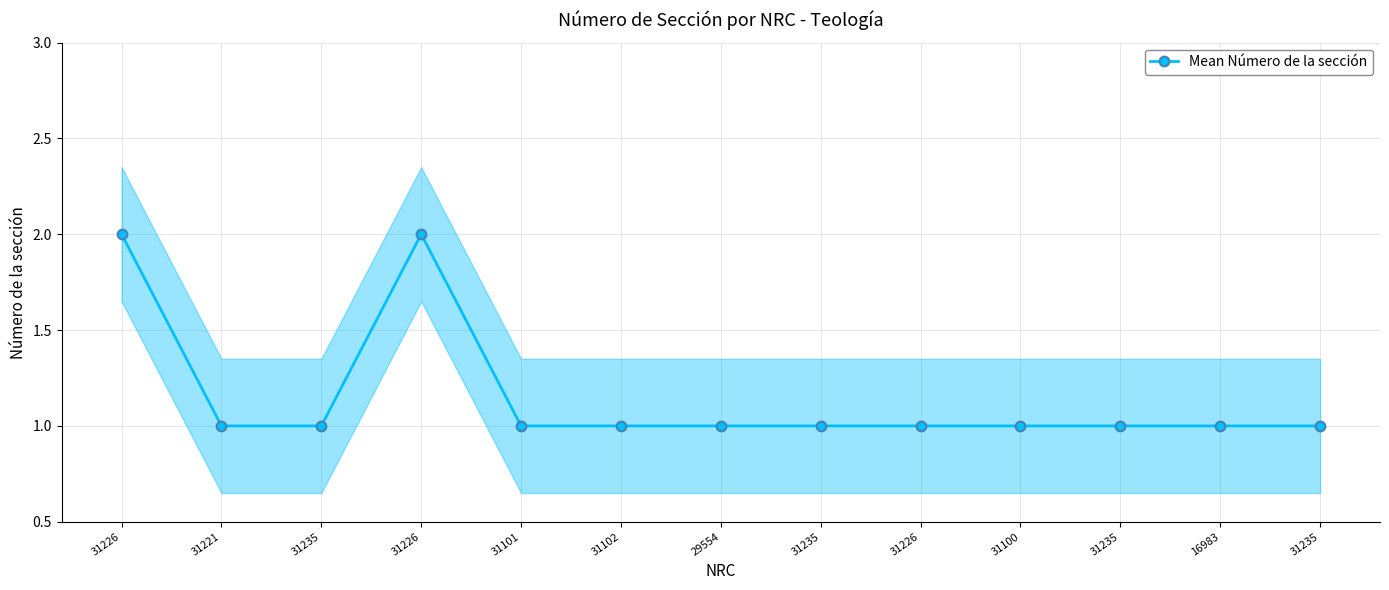

At which category does the data reach its first local peak?

31226